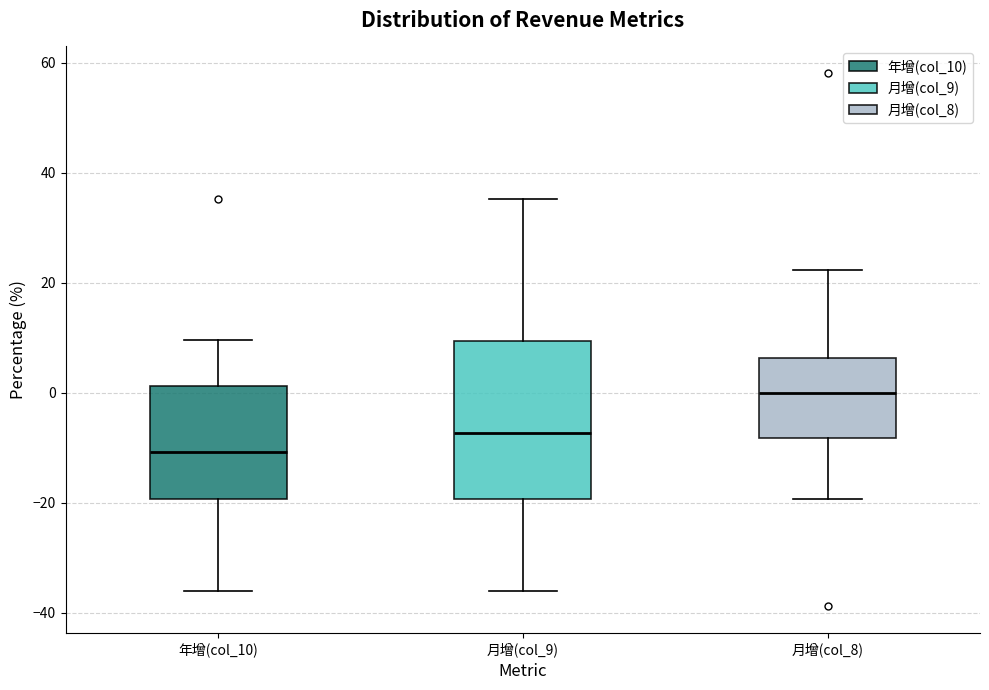

Reading left to right, transcribe this box plot: for each box, give where its median line is, the range the box spans, and where its two whiskers end, as read against the y-axis. The values are not printed on the chart, so give them approximately, as read against the axis.

年增(col_10): median -10, box -20 to 2, whiskers -36 to 10
月增(col_9): median -8, box -20 to 10, whiskers -36 to 36
月增(col_8): median 0, box -8 to 6, whiskers -20 to 22